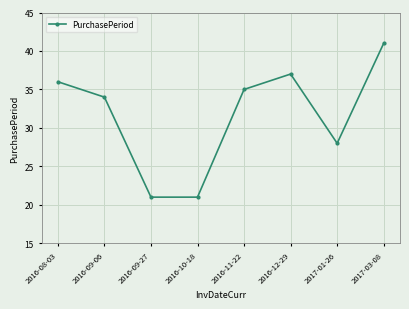

Is it true that the value at 2016-10-18 is 21?

True